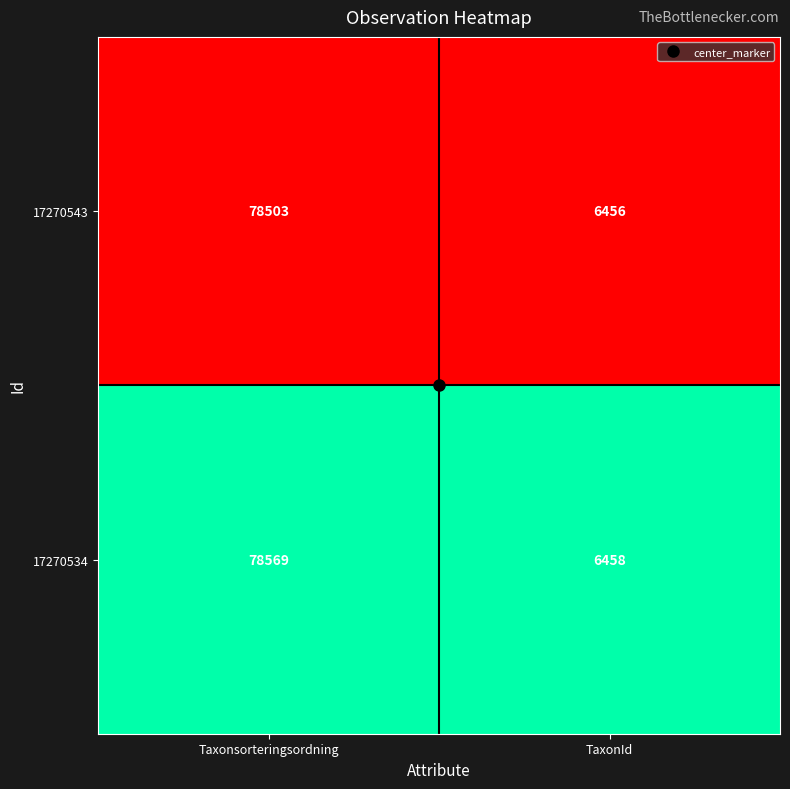

Between Taxonsorteringsordning and TaxonId, which series saw the biggest shift?

17270534